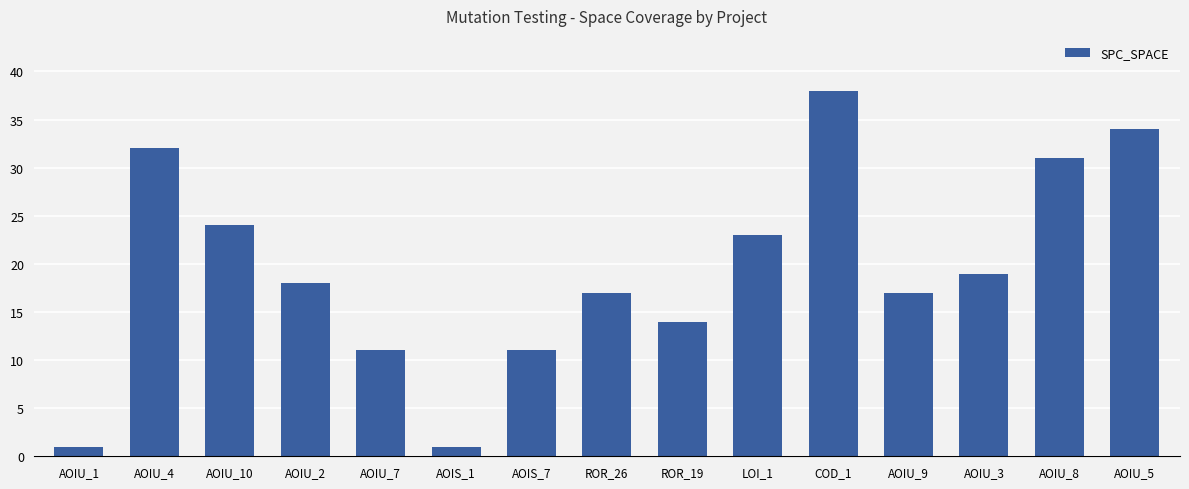

Which label corresponds to the largest value in the chart?

COD_1